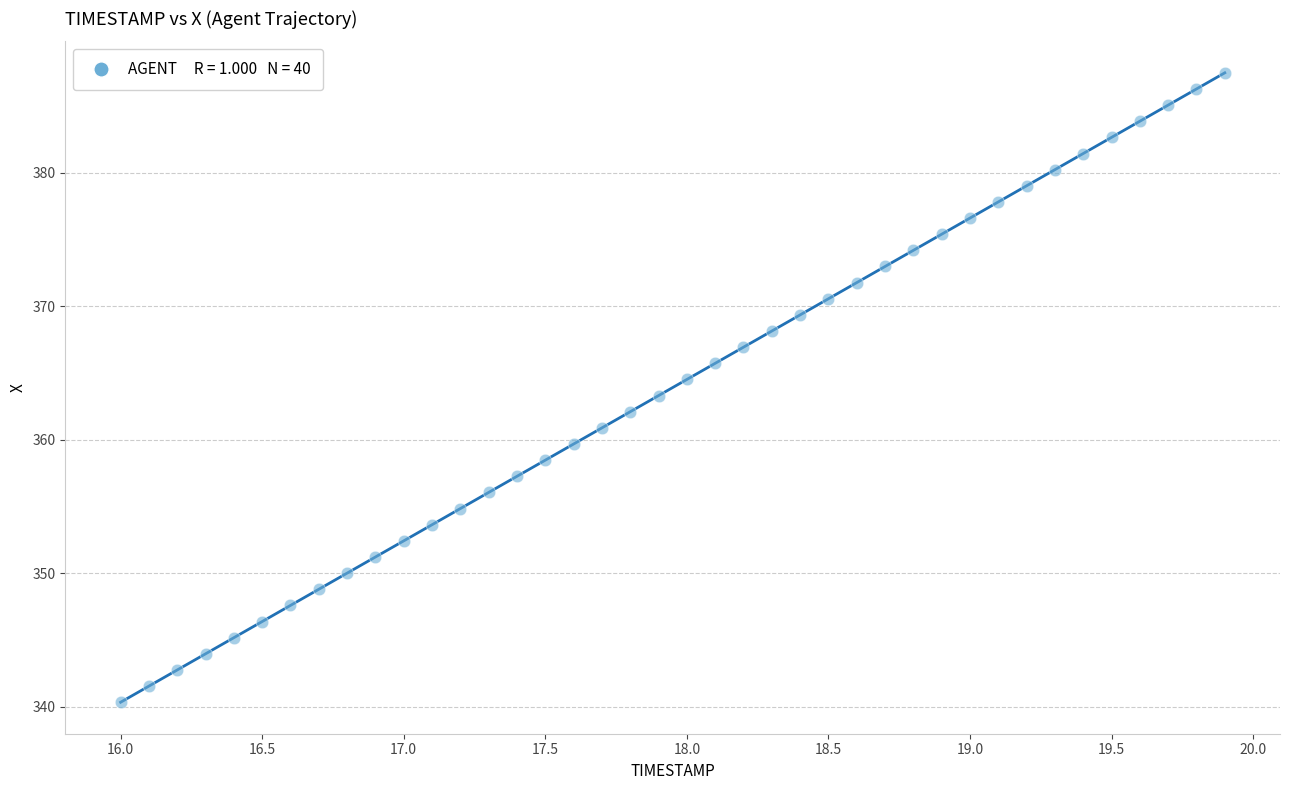

What is the range of Y values (max minus min)?

47.1